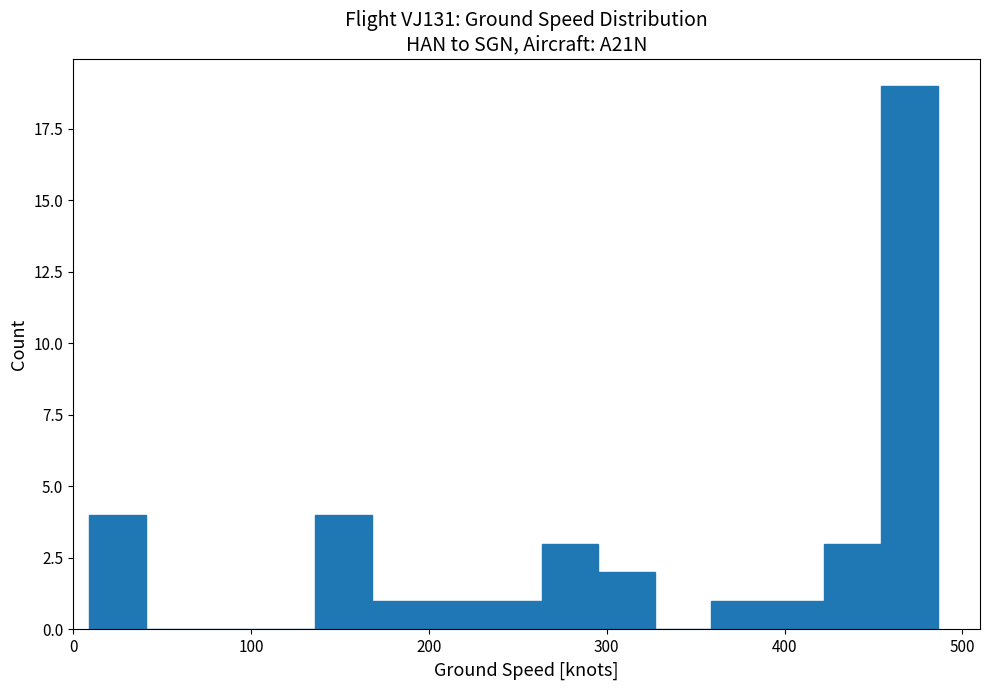

Read against the x-axis, roughly where is the centre of the tallest bar?

470